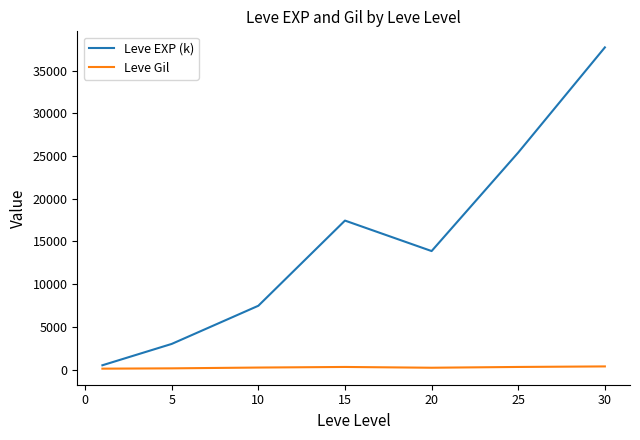

What is the maximum value shown in the chart?

37715.0